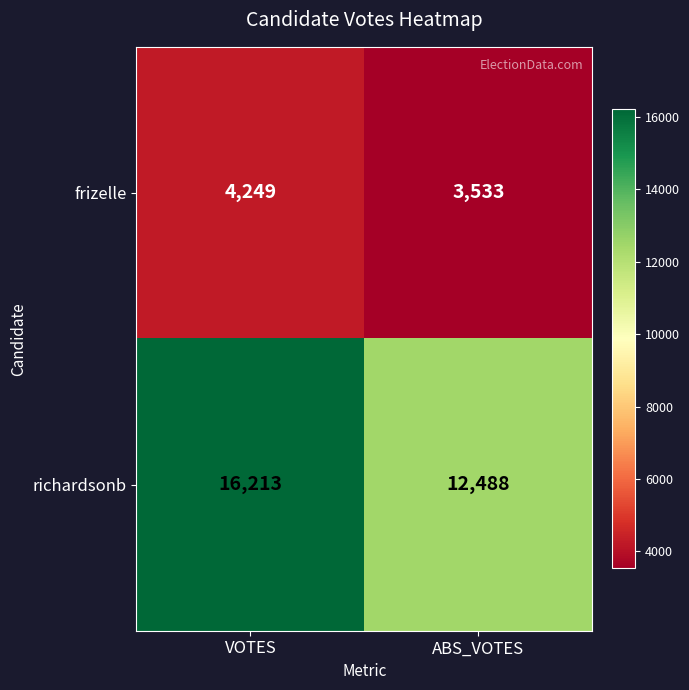

Between VOTES and ABS_VOTES, which series saw the biggest shift?

richardsonb